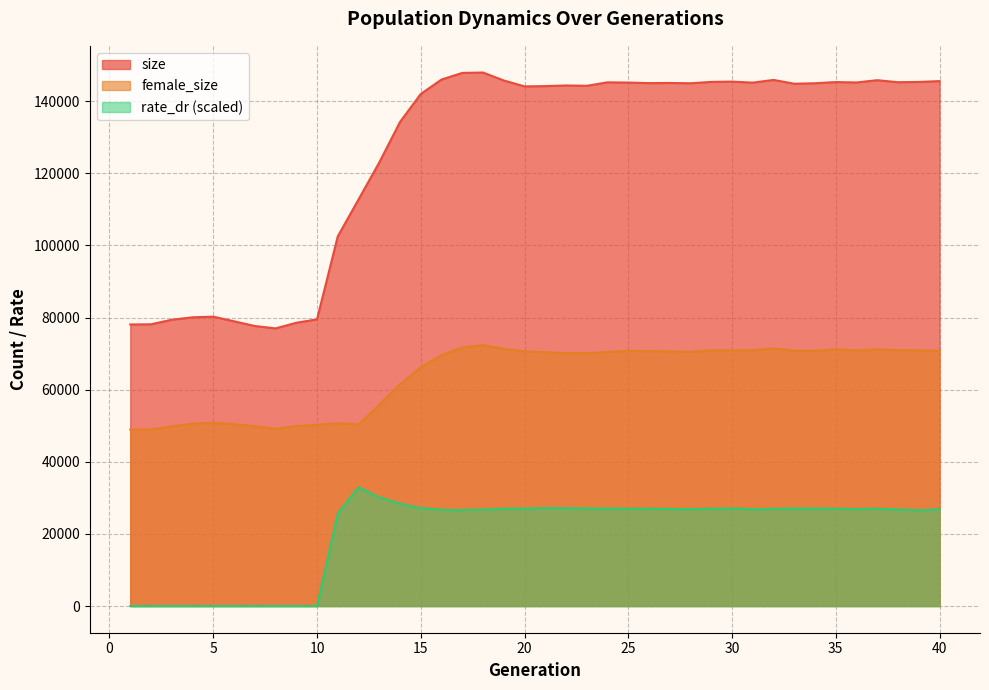

How many interior local peaks does the size series have?

9